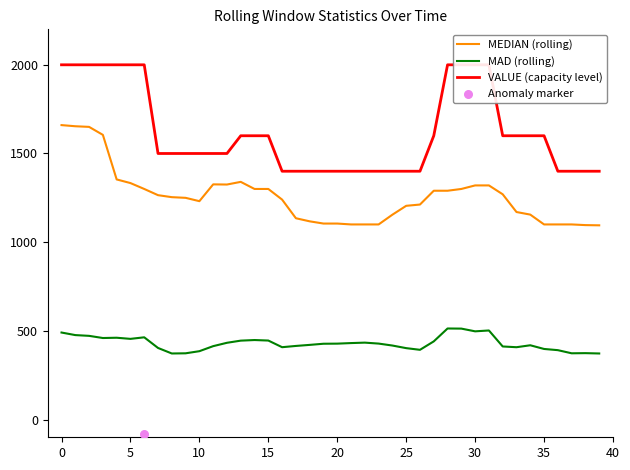

Is the value of VALUE (capacity level) at 18 greater than the value of MEDIAN (rolling) at 35?

Yes